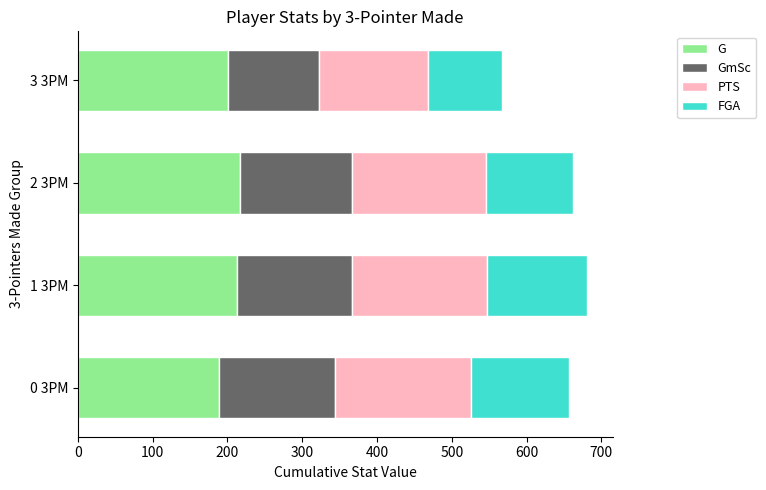

What is the difference between the maximum and minimum values in the G series?

28.0